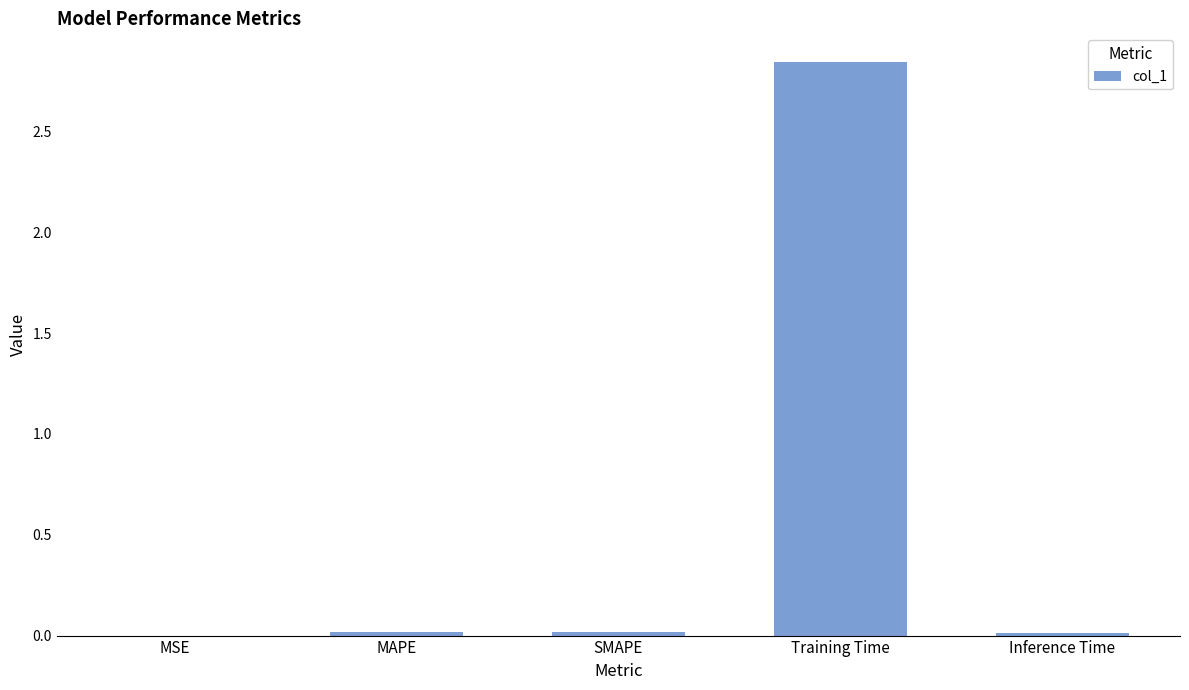

The value at MAPE is 0.0. True or false?

True